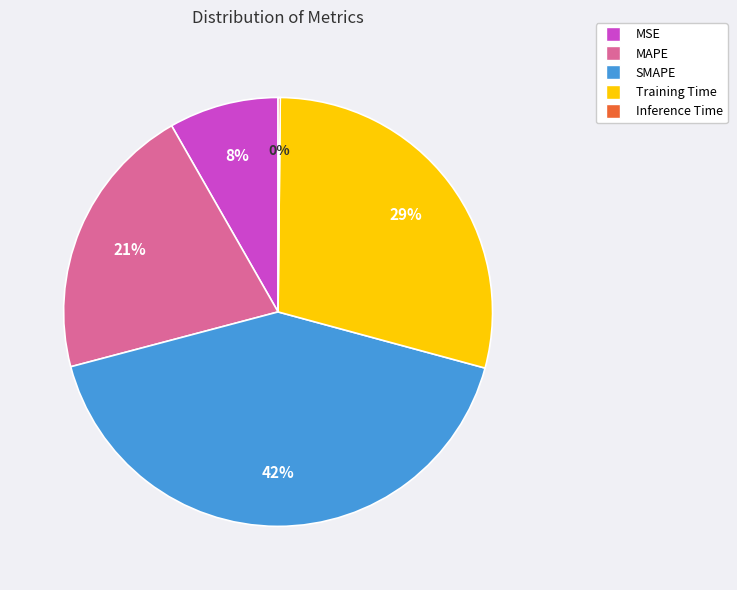

Is it true that SMAPE is 36% of the pie?

False